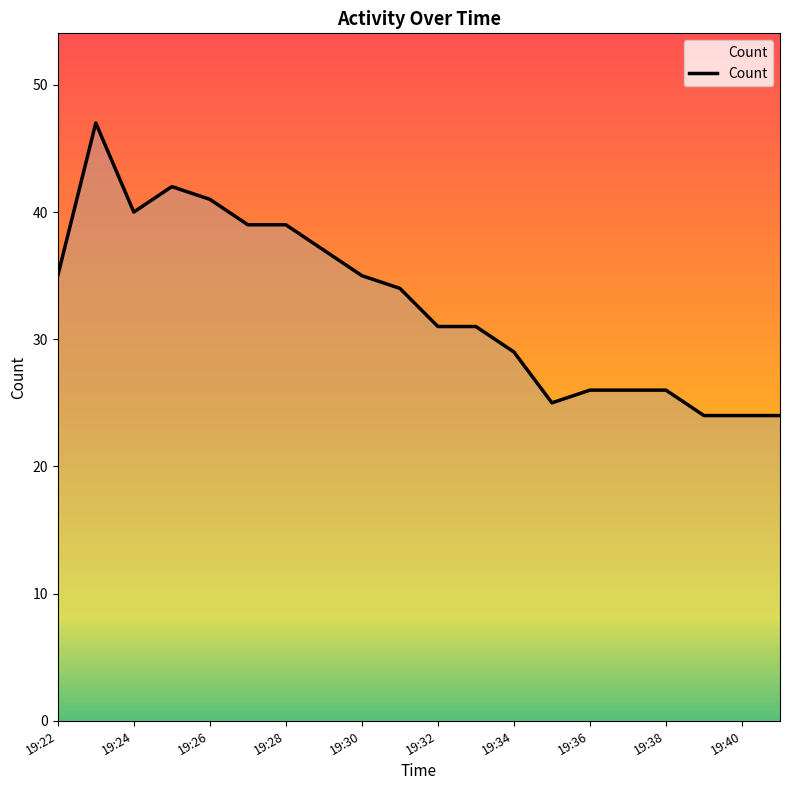

What is the maximum value shown in the chart?

47